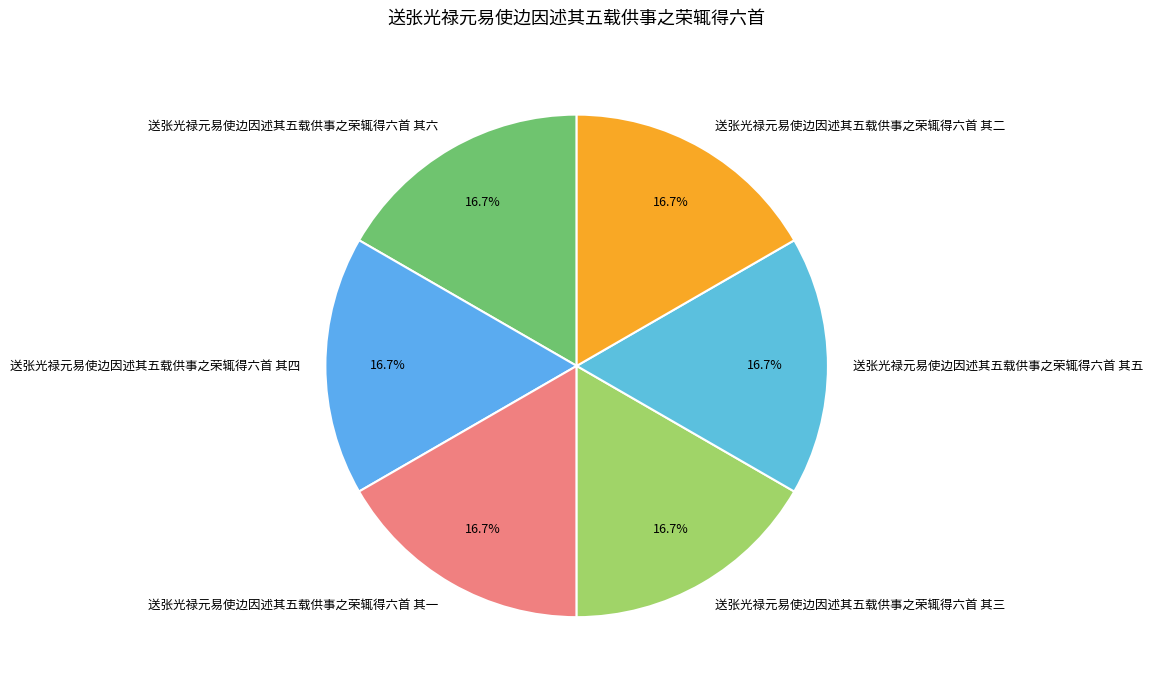

What percentage is the 送张光禄元易使边因述其五载供事之荣辄得六首 其四 slice, to the nearest percent?

17%